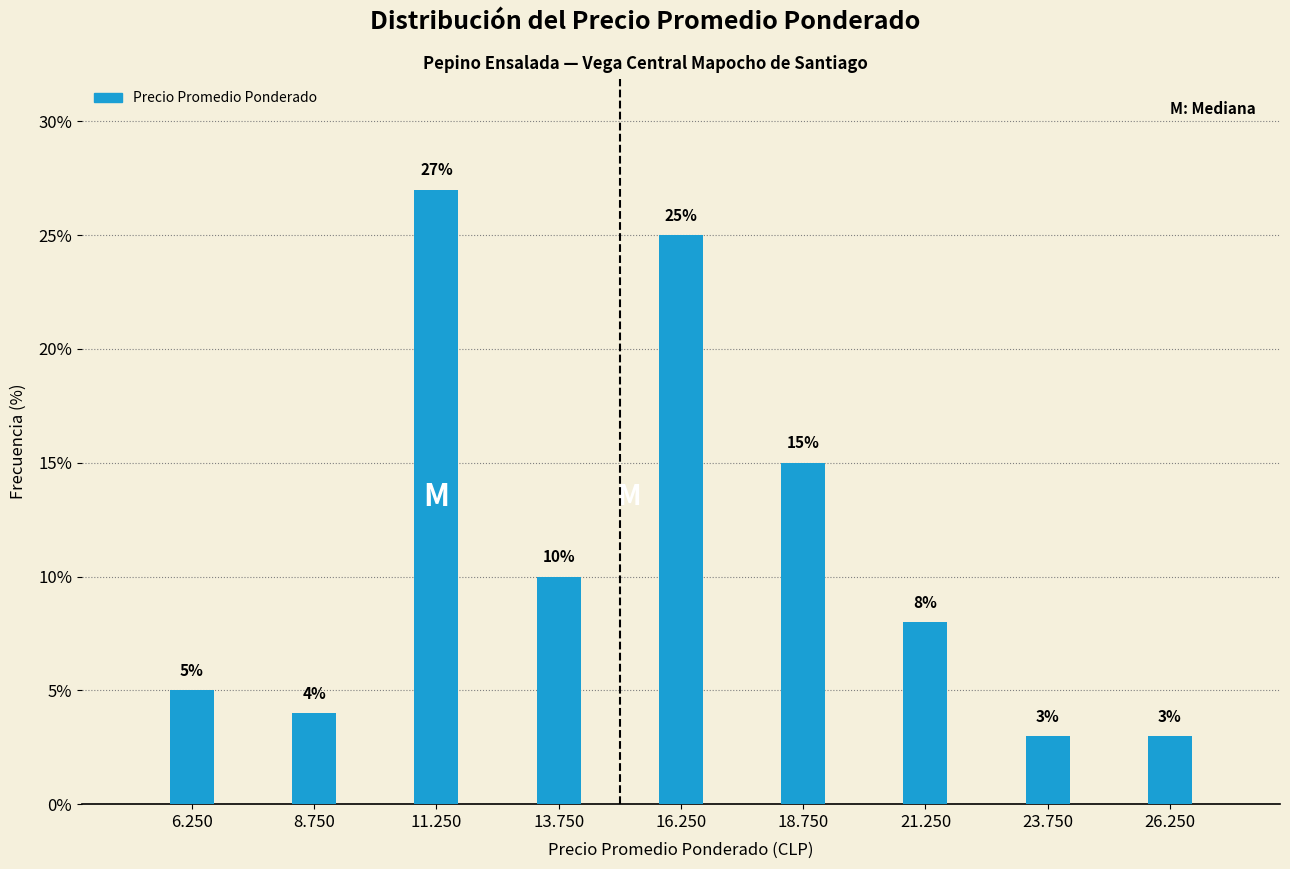

Reading left to right, what are all the values shown in this chart?

6.250=5	8.750=4	11.250=27	13.750=10	16.250=25	18.750=15	21.250=8	23.750=3	26.250=3